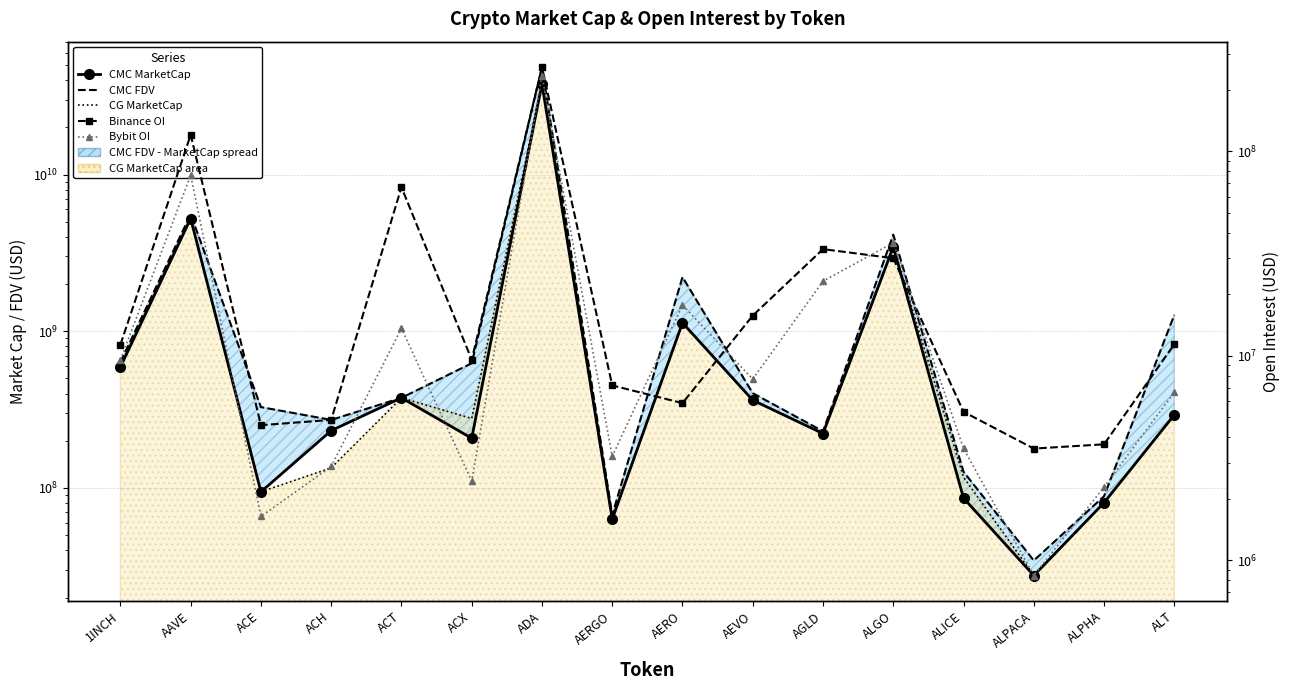

How many interior local peaks does the Binance OI series have?

4